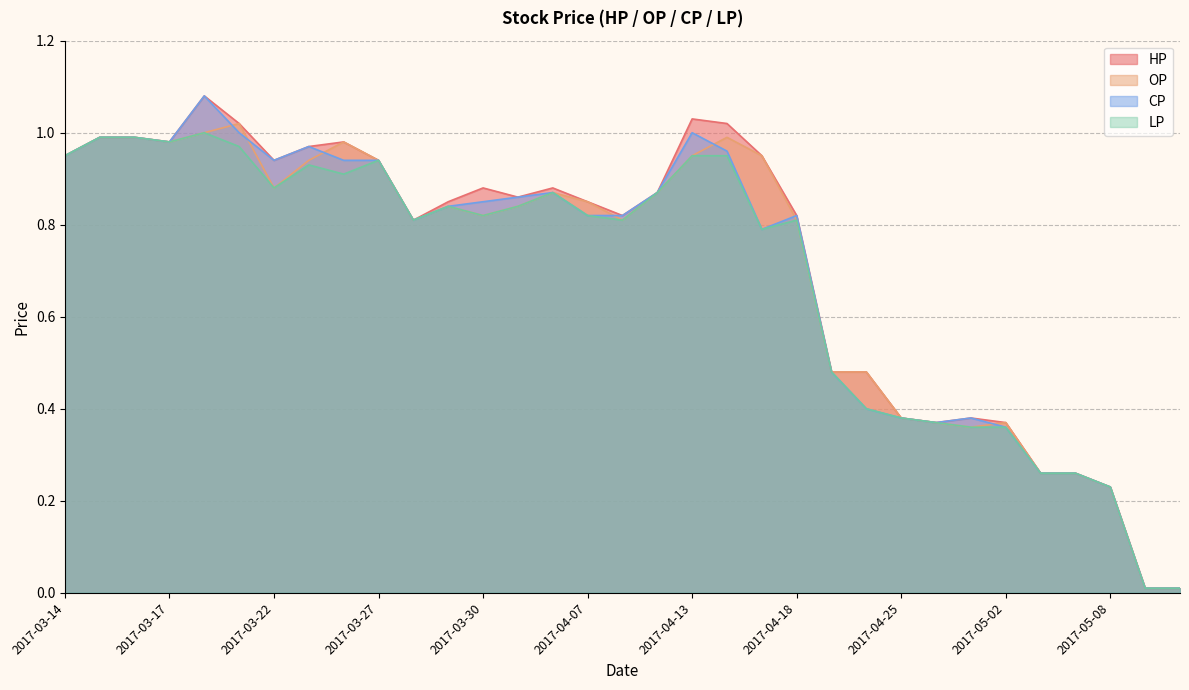

What is the difference between the second highest and second lowest values in the CP series?

1.0